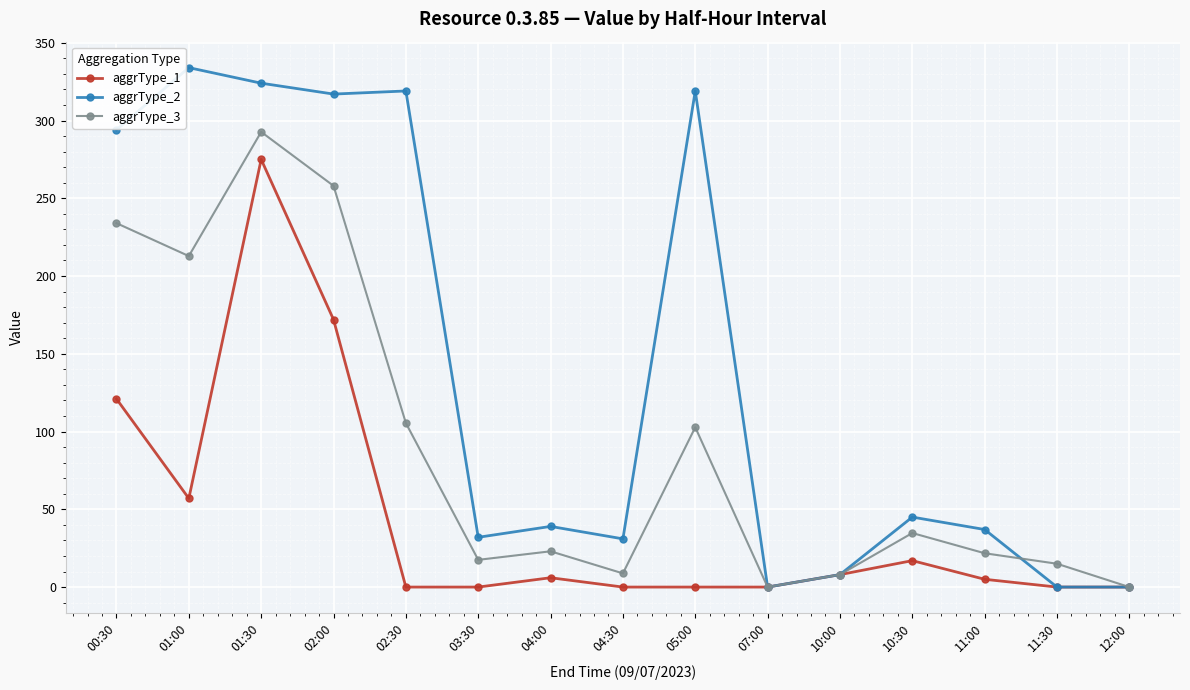

At which label is aggrType_1 closest to 137?

00:30